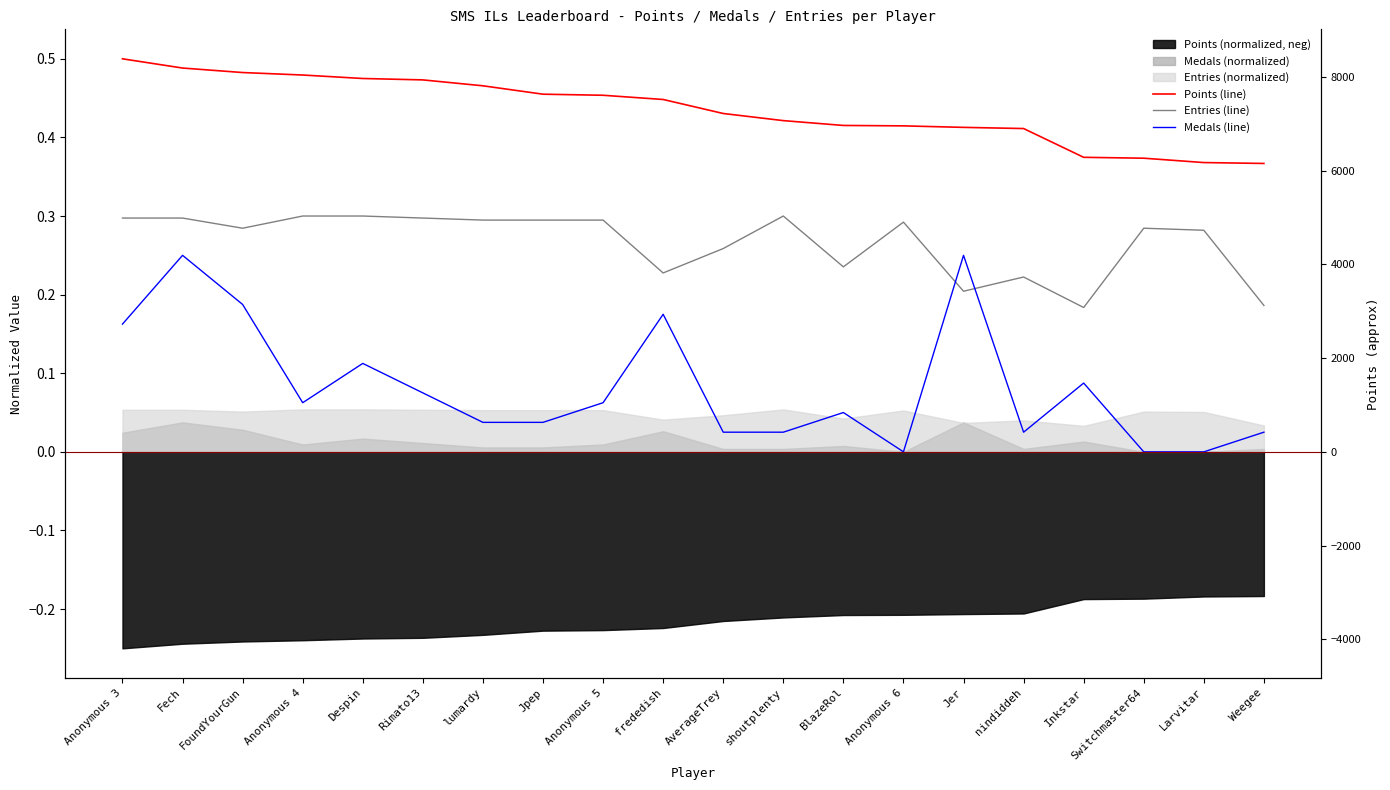

Which label corresponds to the largest value in the chart?

Anonymous 3